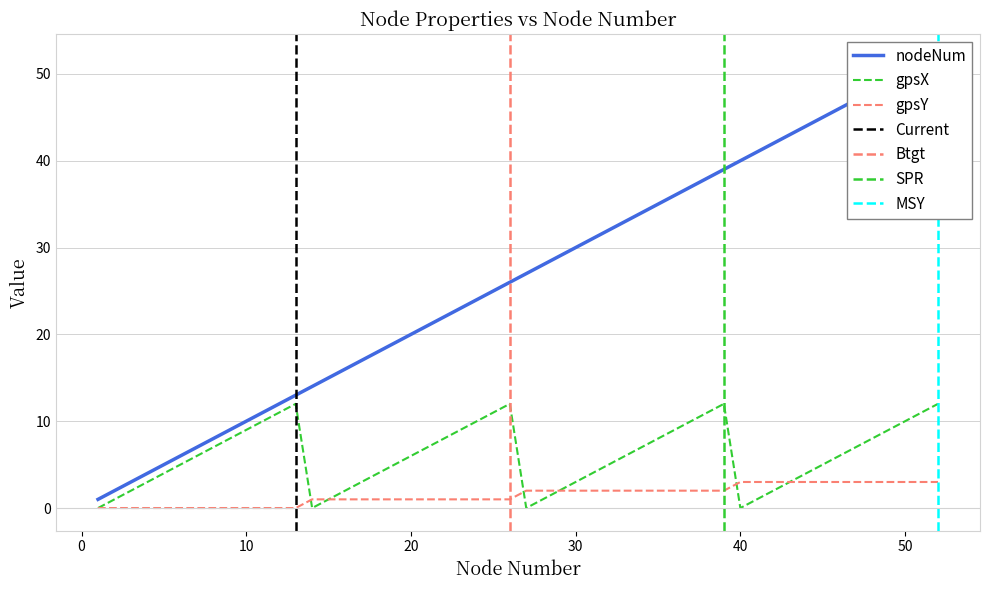

What is the sum of all gpsY values?

12